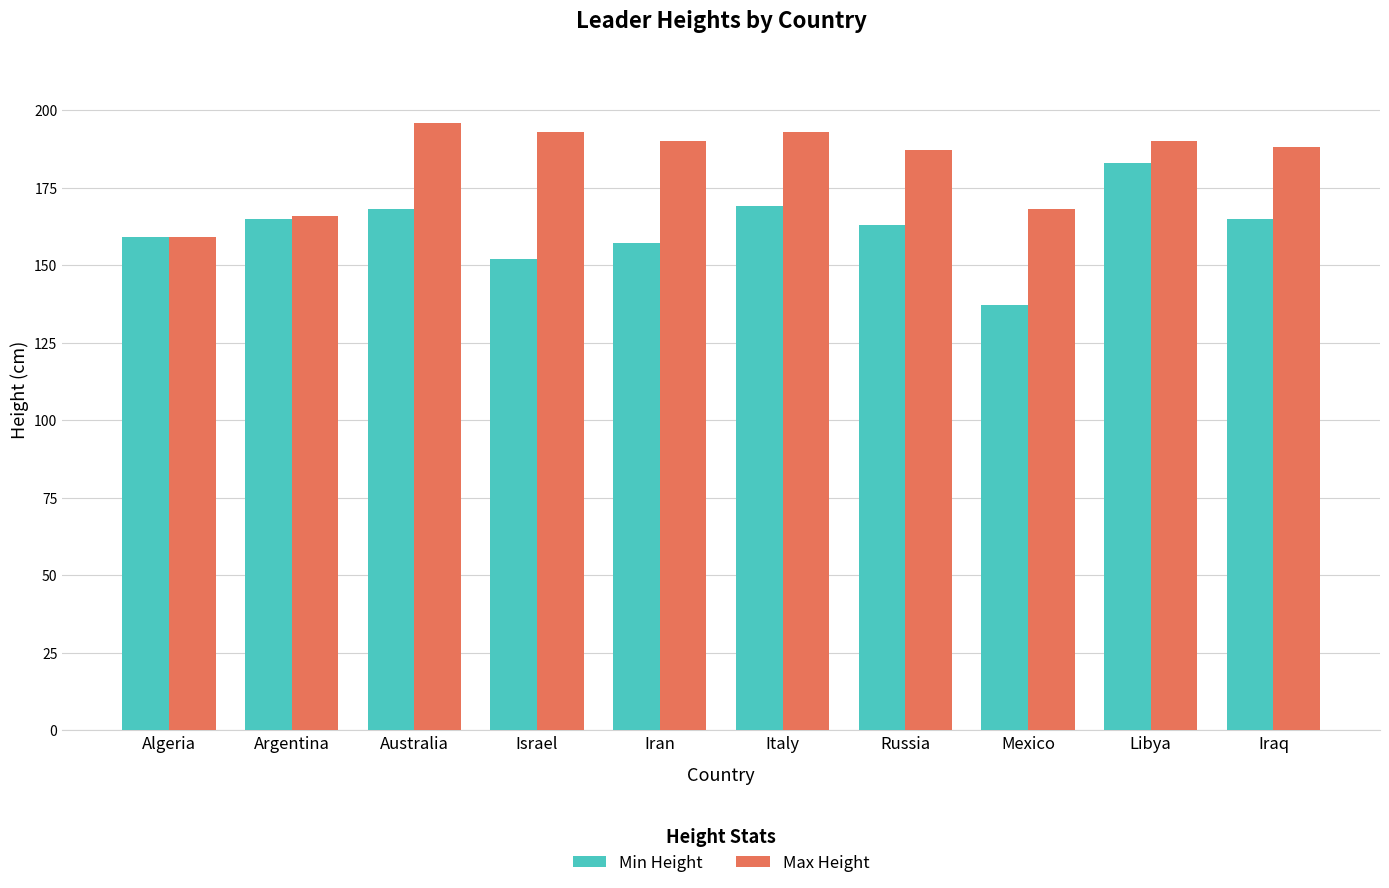

What is the label of the 6th bar from the left?

Italy